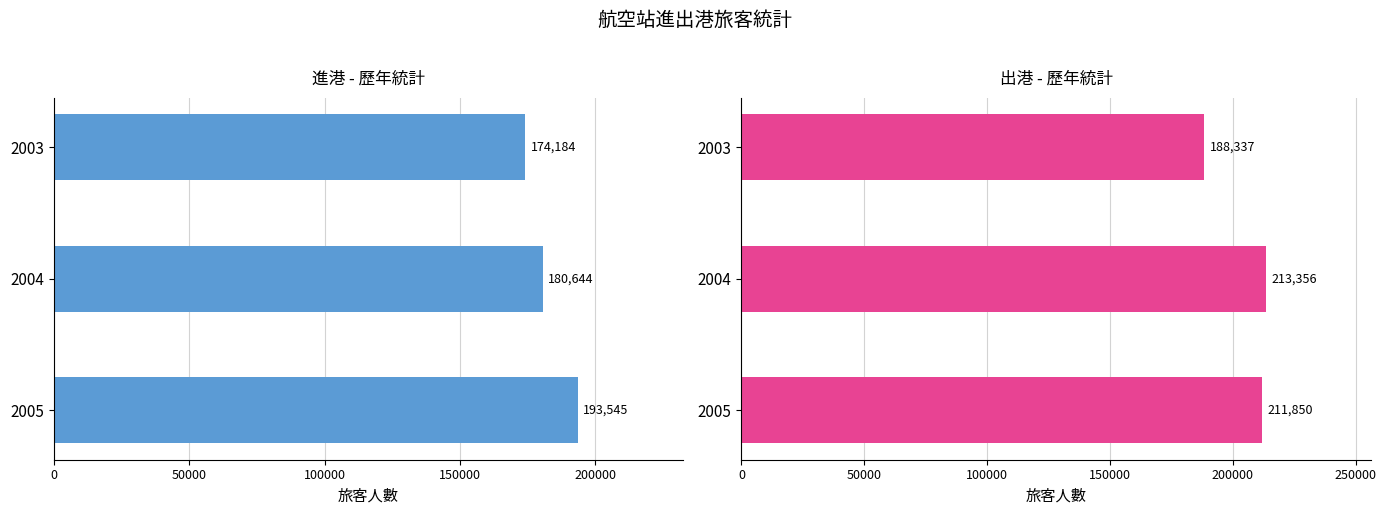

Reading left to right, what are all the values shown in this chart?

進港_原始值: 174184	180644	193545
出港_原始值: 188337	213356	211850